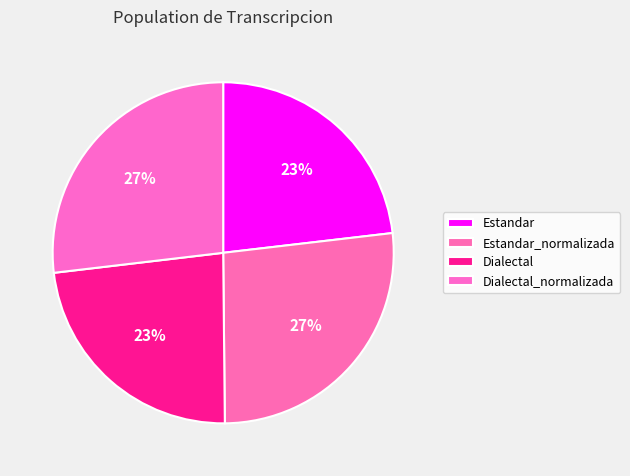

Between Dialectal and Dialectal_normalizada, which is larger?

Dialectal_normalizada